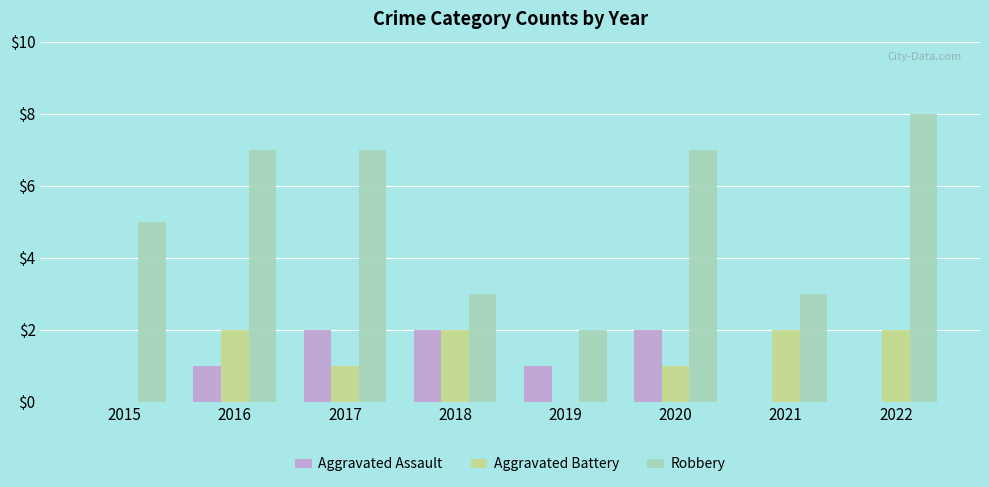

Which series has the largest total across all categories?

Robbery